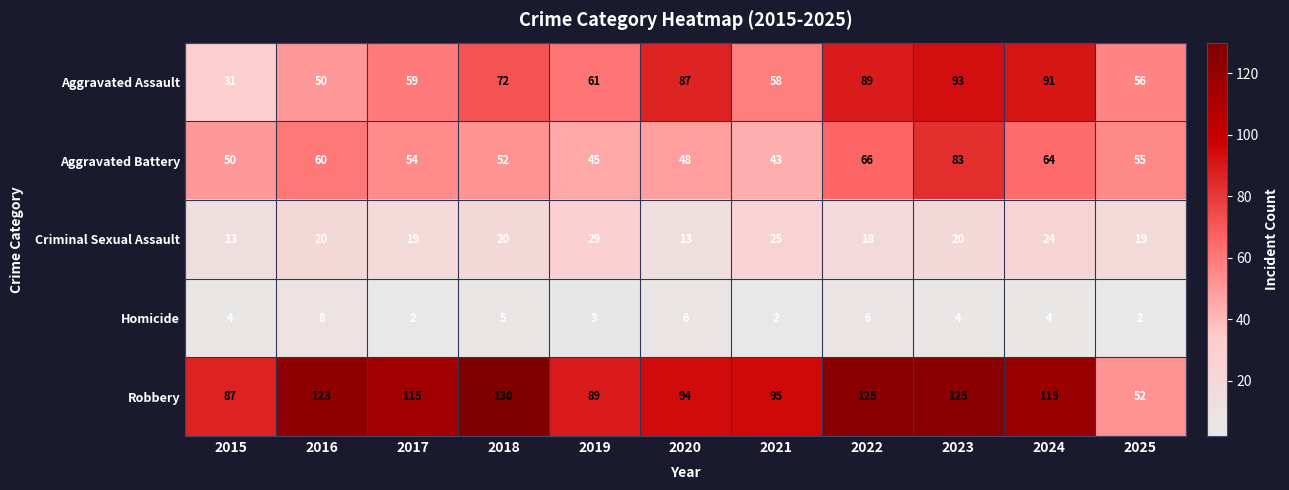

What is the approximate value of Criminal Sexual Assault at 2025, to the nearest 10?

20